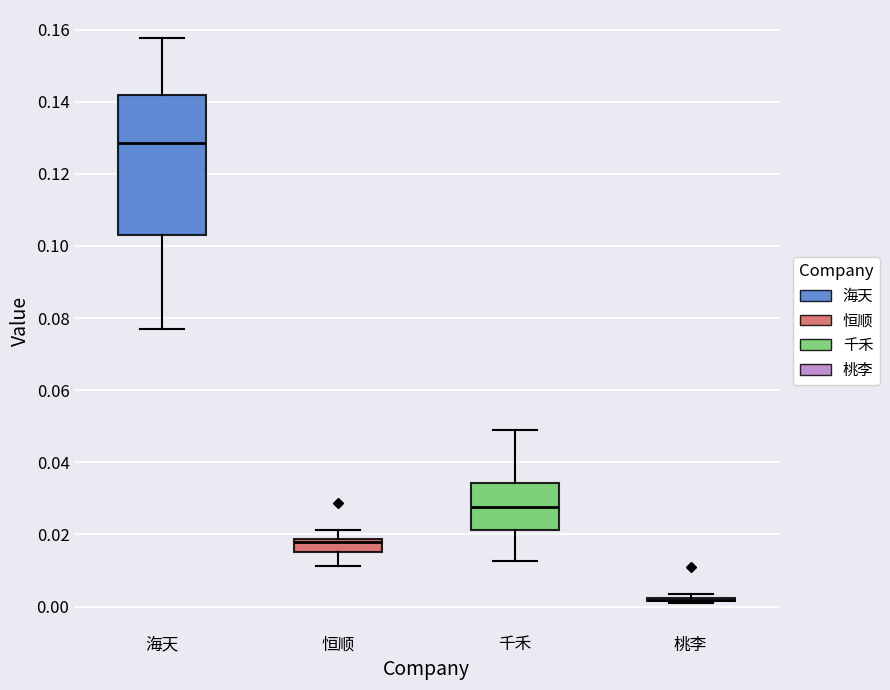

Reading left to right, transcribe this box plot: for each box, give where its median line is, the range the box spans, and where its two whiskers end, as read against the y-axis. The values are not printed on the chart, so give them approximately, as read against the axis.

海天: median 0.128, box 0.104 to 0.142, whiskers 0.076 to 0.158
恒顺: median 0.018 (just below the box's upper edge), box 0.016 to 0.018, whiskers 0.012 to 0.022
千禾: median 0.028, box 0.022 to 0.034, whiskers 0.012 to 0.050
桃李: box collapsed to a line at 0.002, whiskers 0.000 to 0.004